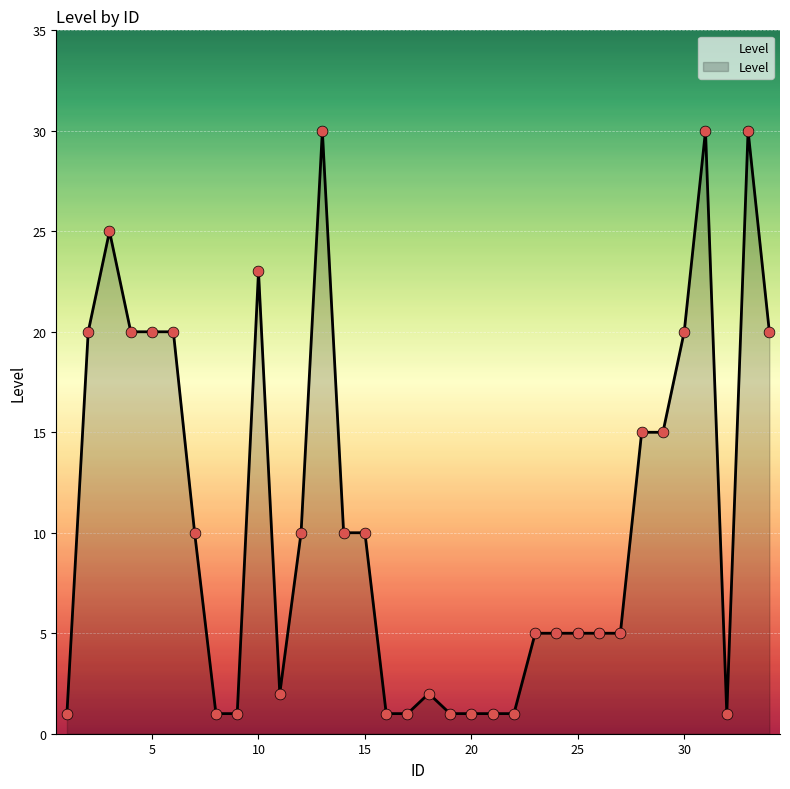

What is the maximum value shown in the chart?

30